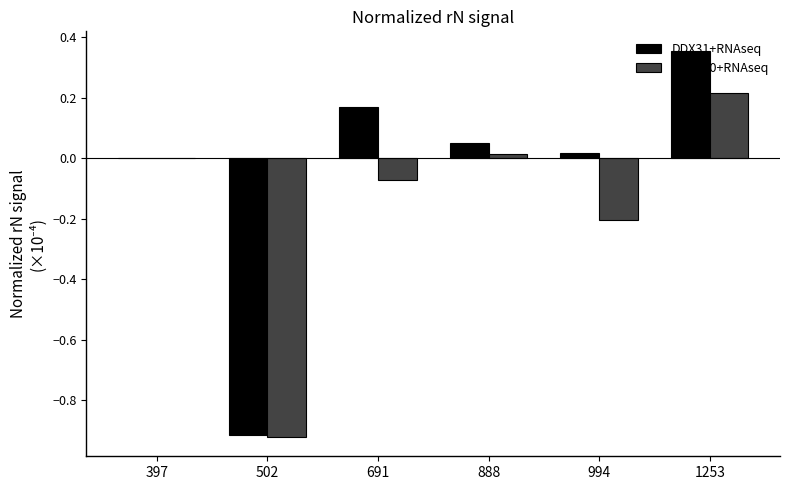

How many data points does each series have?

6